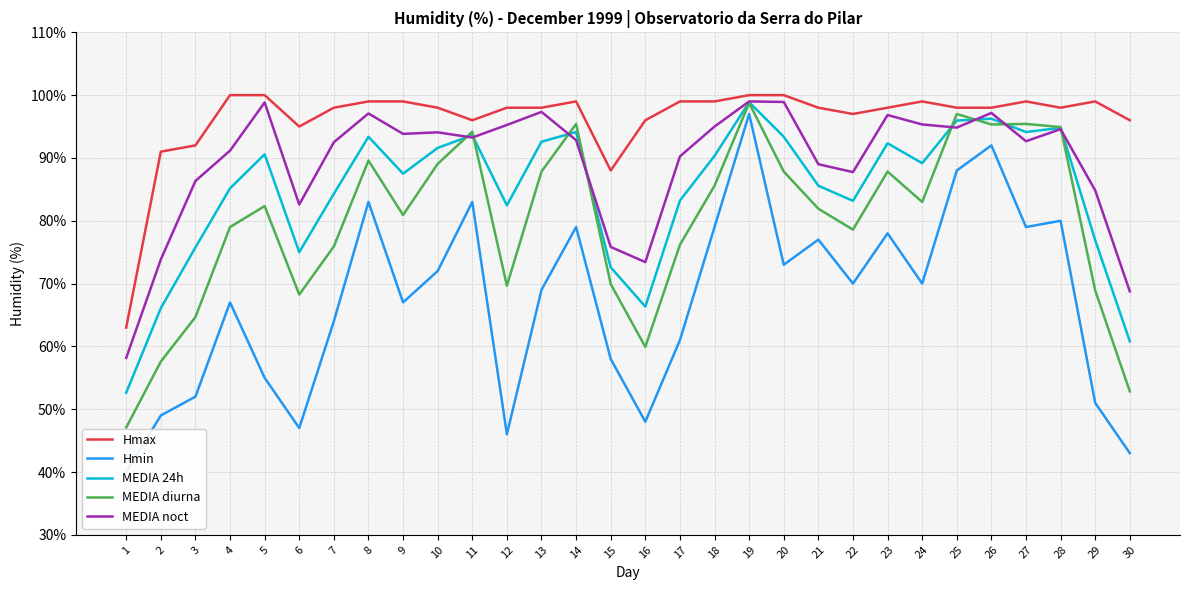

What is the maximum value shown in the chart?

100.0